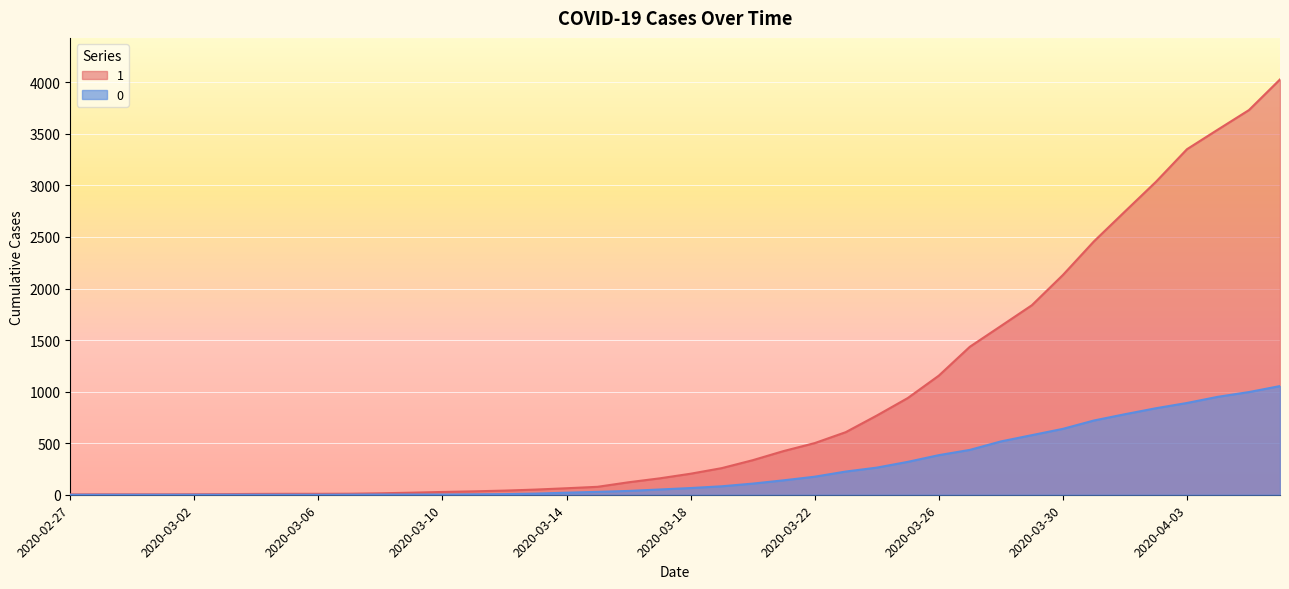

Is the value of 1 at 2020-04-03 greater than the value of 0 at 2020-03-03?

Yes